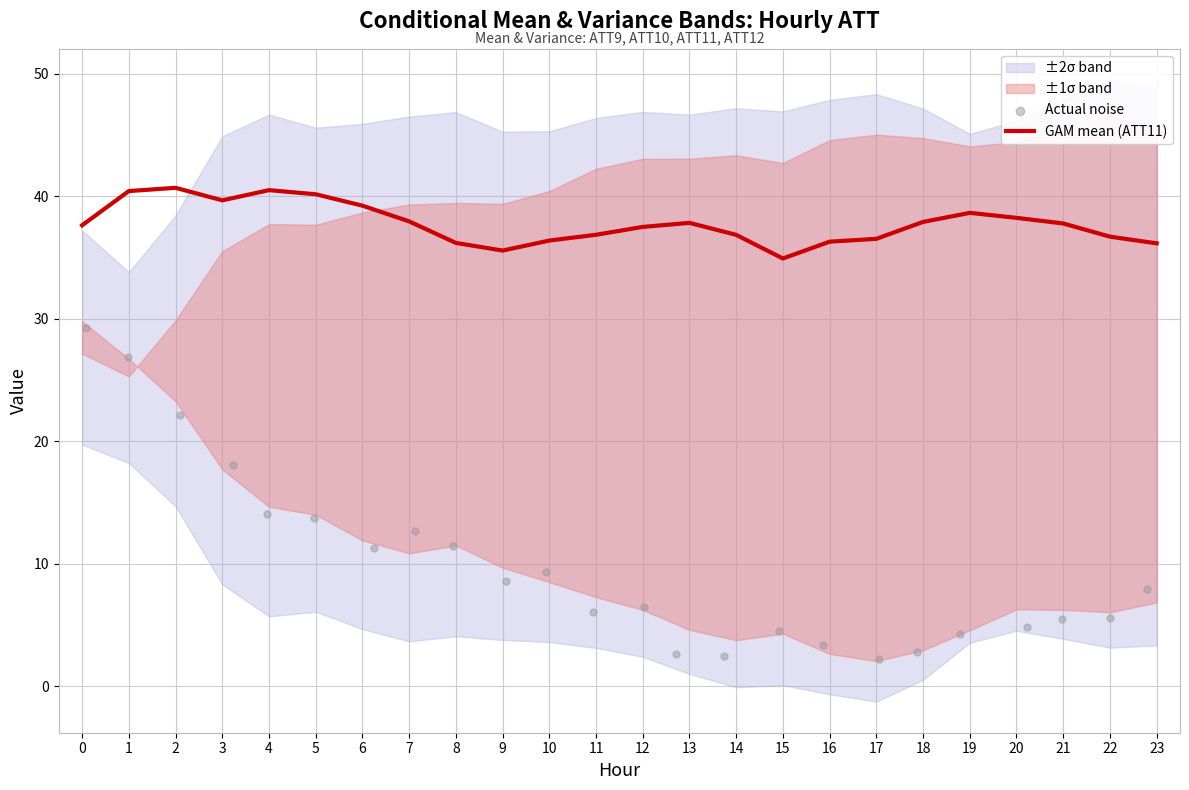

Which series has the largest total across all categories?

GAM mean (ATT11)